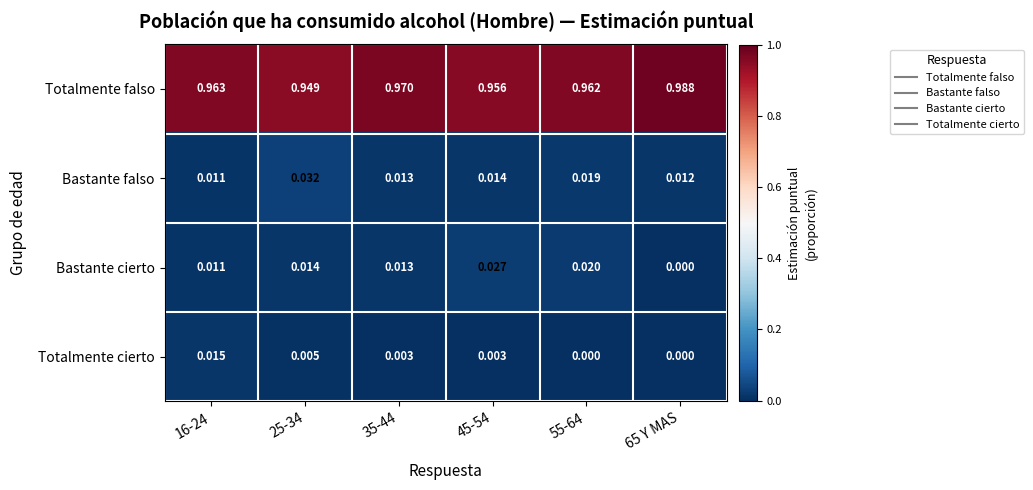

At how many categories does at least one series exceed 0?

6